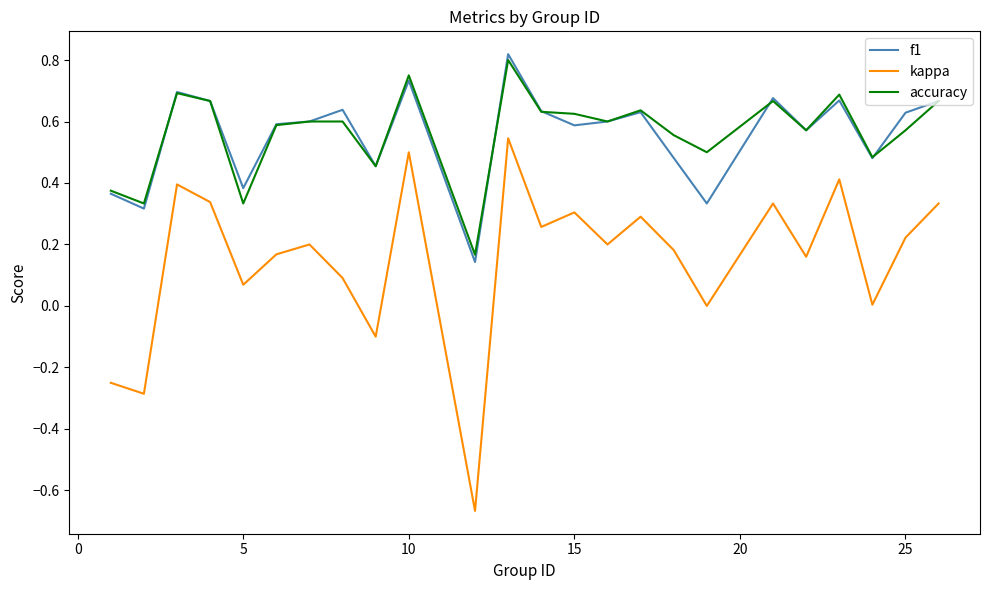

True or false: f1 and kappa cross at least once.

False